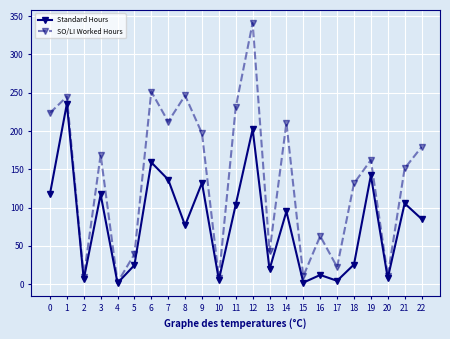

At which label does SO/LI Worked Hours reach its minimum?

4